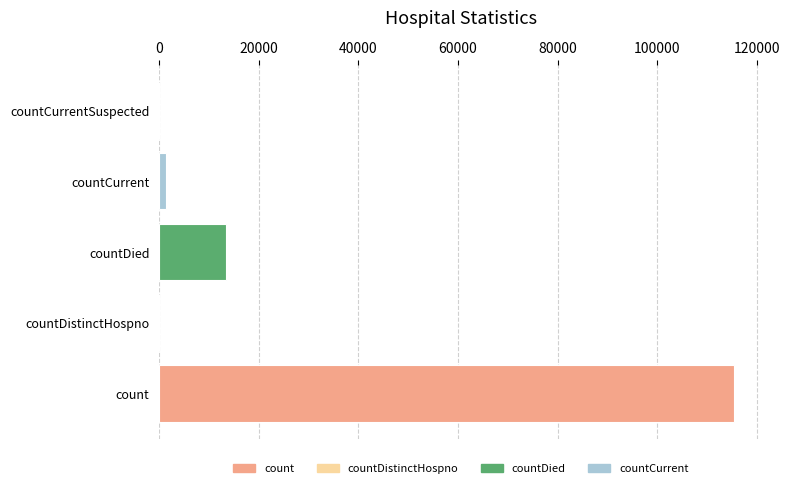

What is the average value?

26021